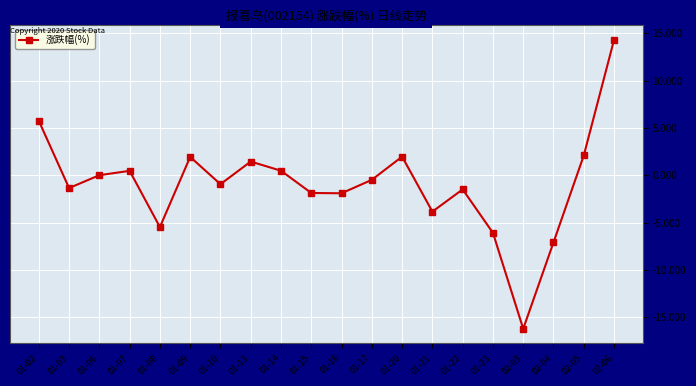

What is the minimum value shown in the chart?

-16.2